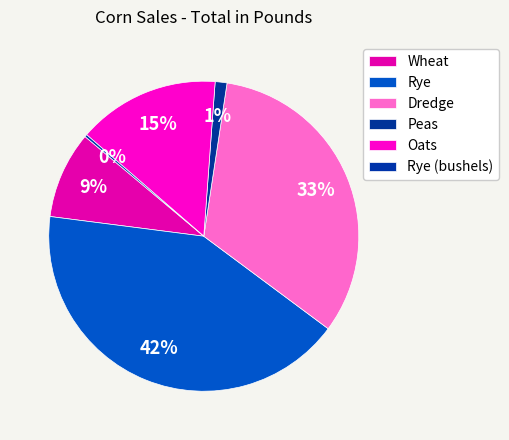

Is there any slice that represents more than half of the pie?

No